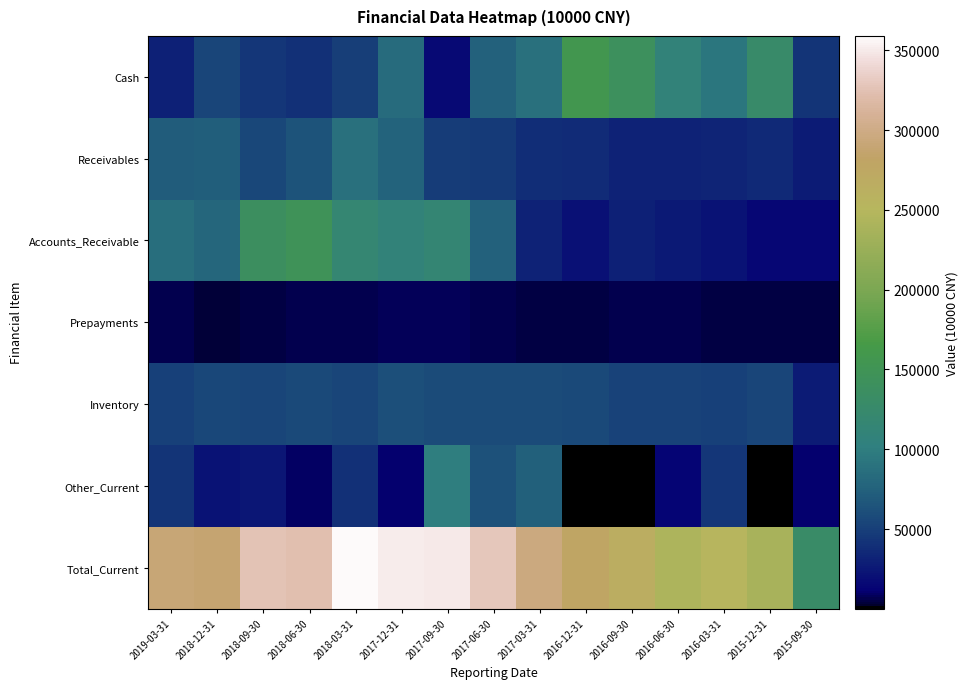

Which series changed the most between 2018-09-30 and 2016-12-31?

Accounts_Receivable